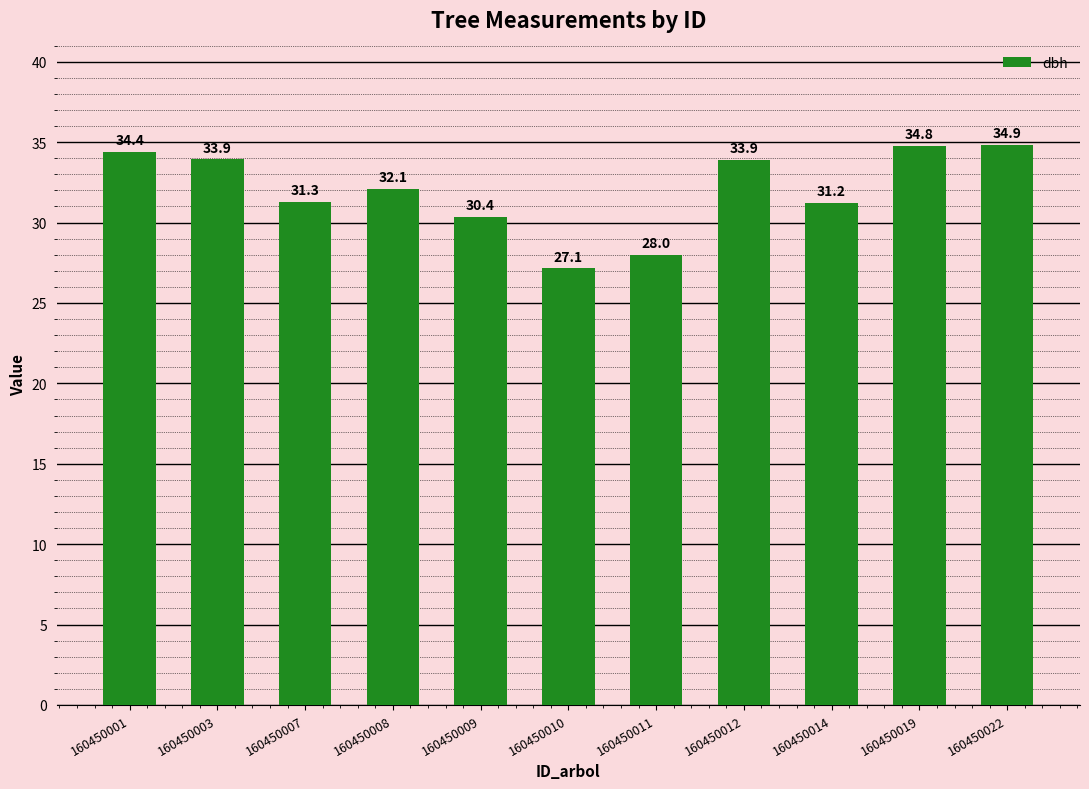

What is the change in value from 160450003 to 160450011?

-6.0